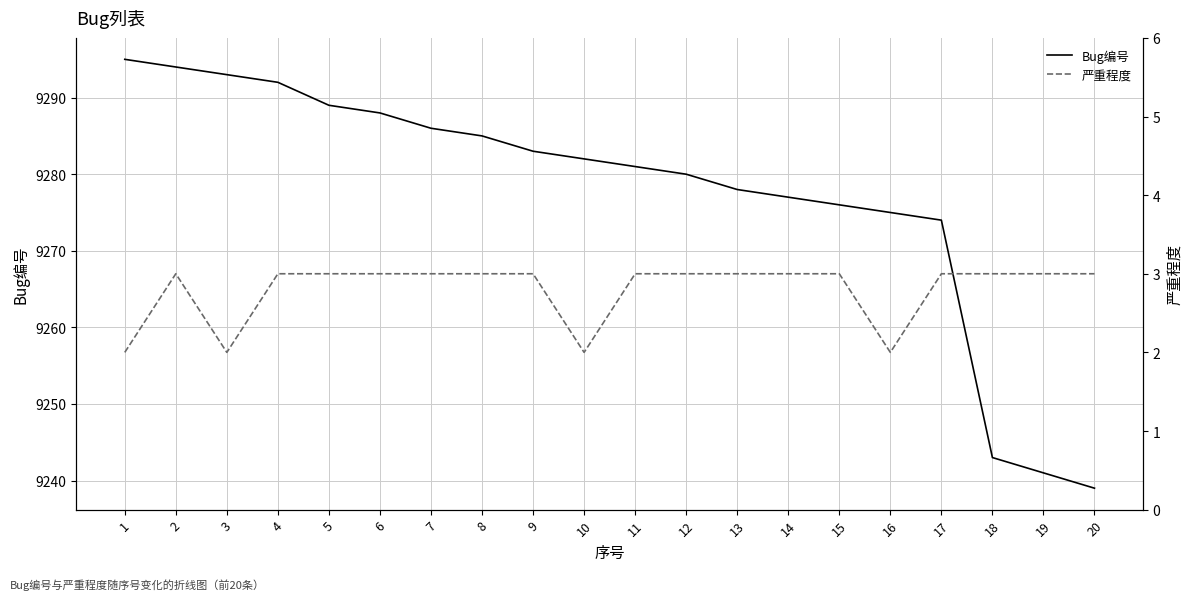

Between 2 and 1, which is larger?

1